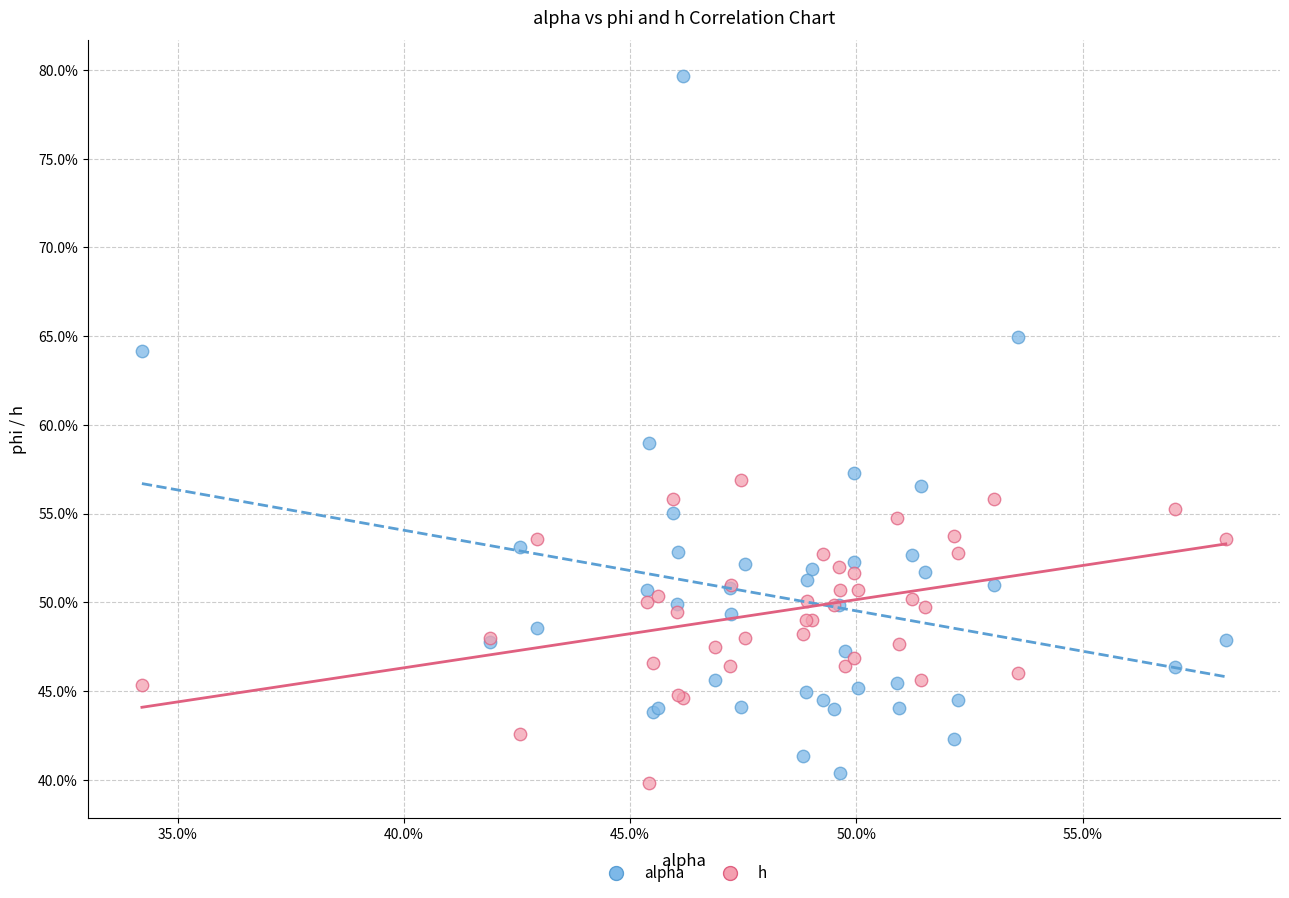

Which series reaches the maximum Y coordinate?

alpha